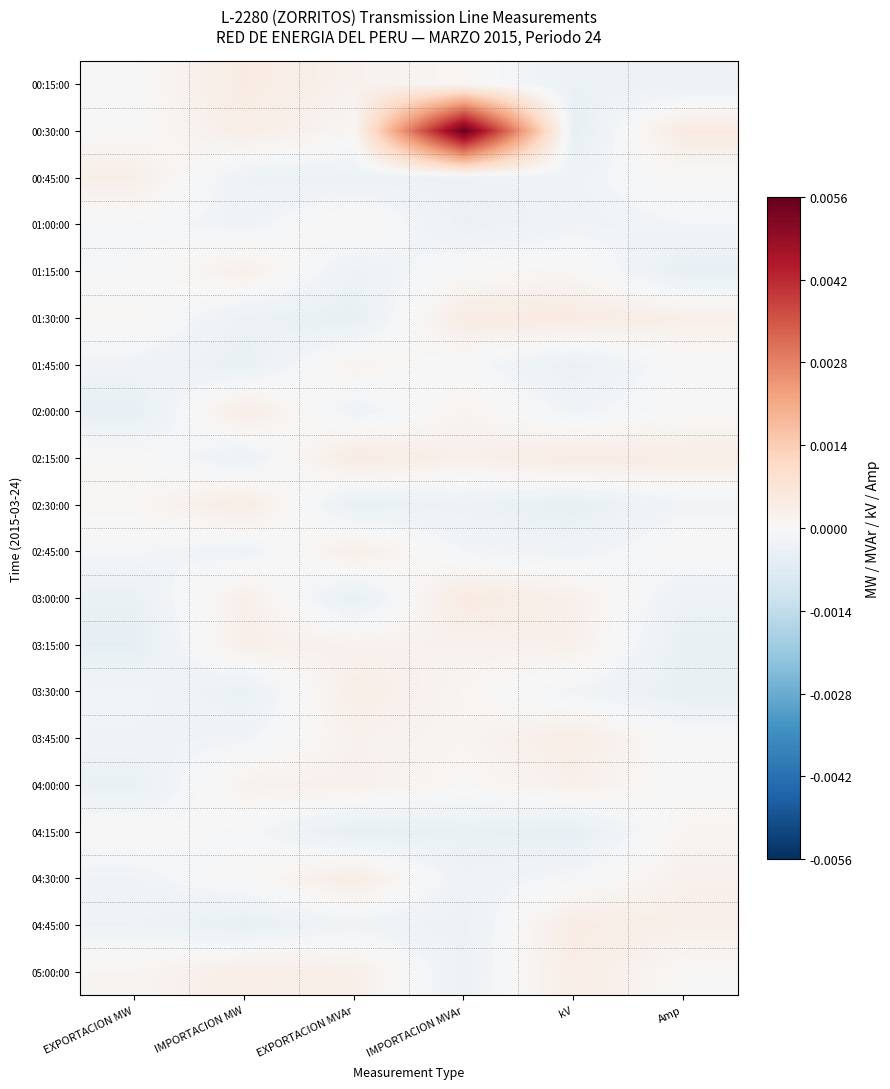

Rank the series by their maximum value, from highest to lowest.

00:30:00, 03:00:00, 02:15:00, 01:30:00, 00:15:00, 04:45:00, 02:30:00, 02:00:00, 04:30:00, 05:00:00, 03:45:00, 03:30:00, 00:45:00, 02:45:00, 03:15:00, 01:15:00, 04:00:00, 01:45:00, 04:15:00, 01:00:00